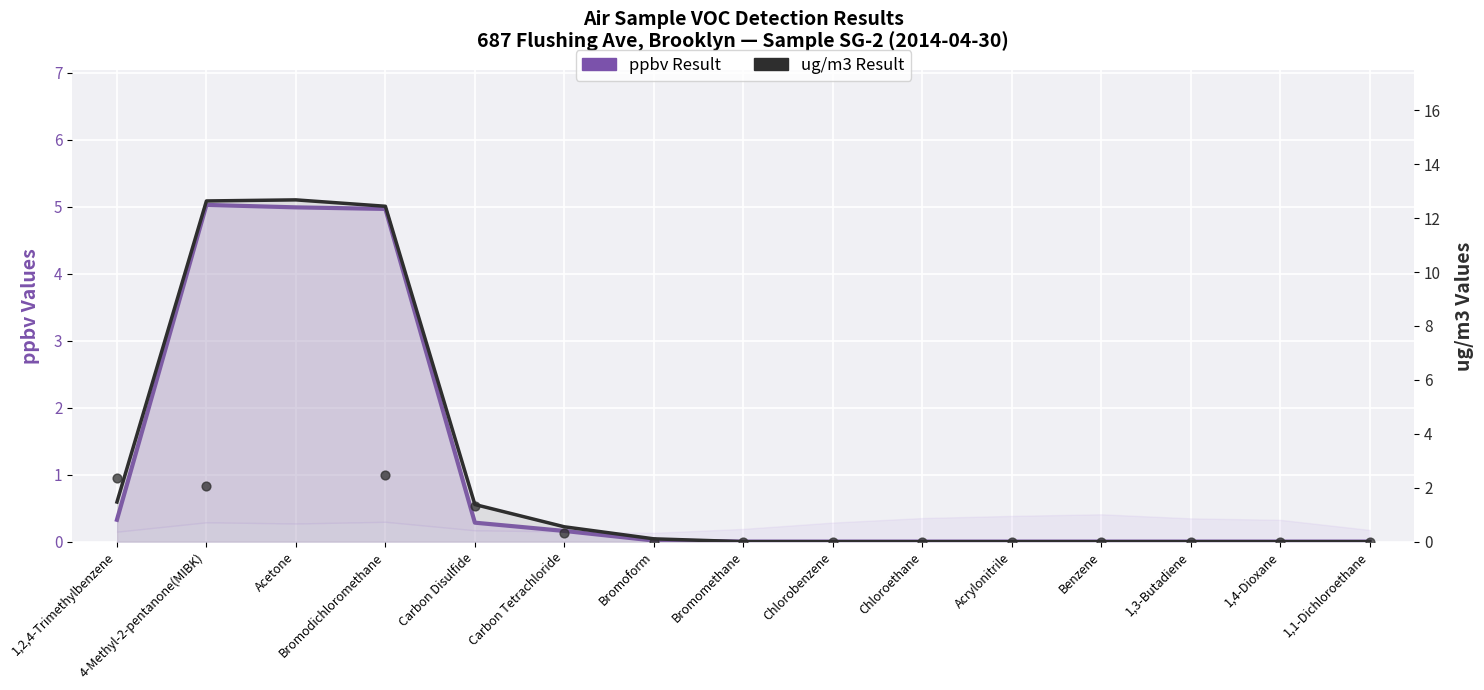

Which series has the widest spread of Y values?

ug/m3 Result (raw)